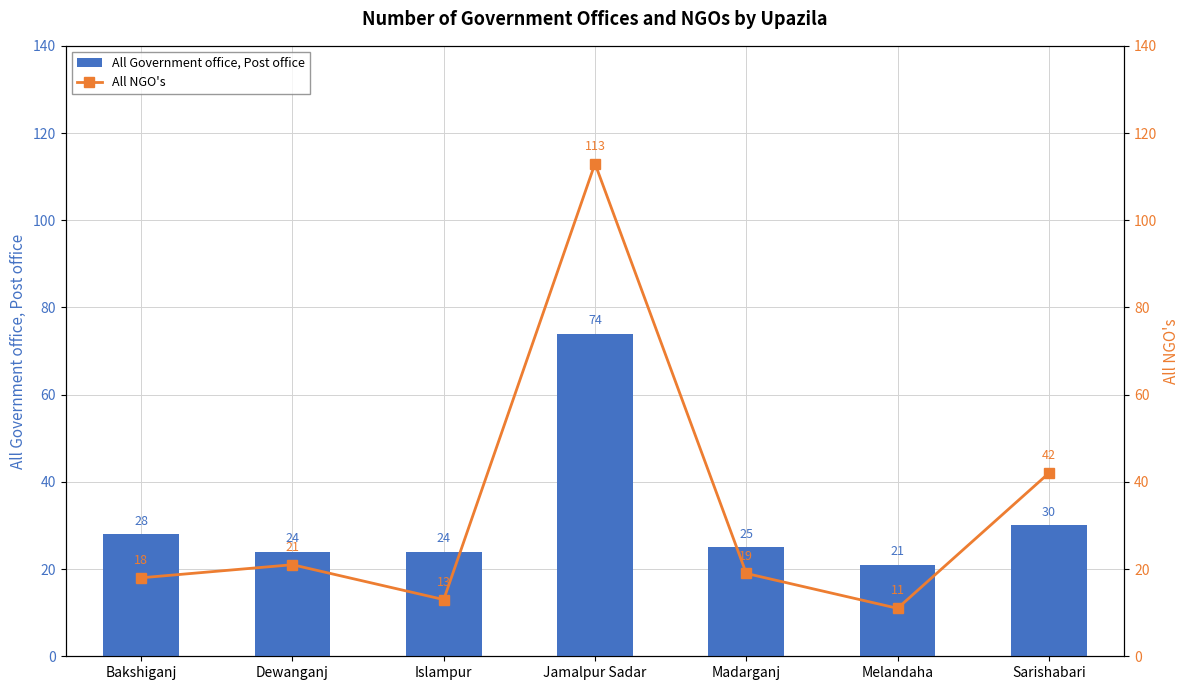

Reading right to left, extract all data points from this chart.

All Government office, Post office: Sarishabari=30	Melandaha=21	Madarganj=25	Jamalpur Sadar=74	Islampur=24	Dewanganj=24	Bakshiganj=28
All NGO's: Sarishabari=42	Melandaha=11	Madarganj=19	Jamalpur Sadar=113	Islampur=13	Dewanganj=21	Bakshiganj=18